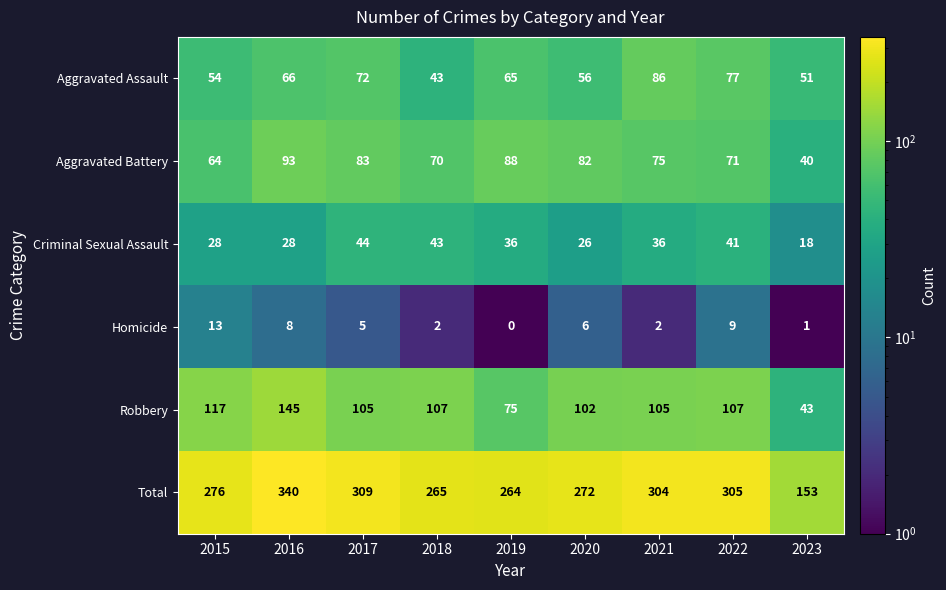

Is it true that Aggravated Battery equals 129 at 2019?

False